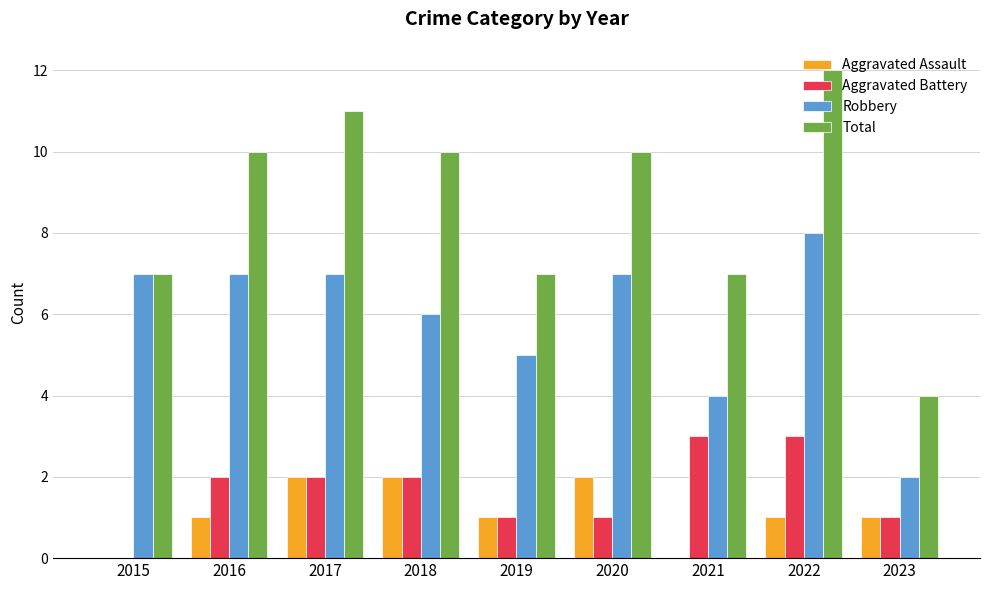

At which category does the chart reach its peak across all series?

2022